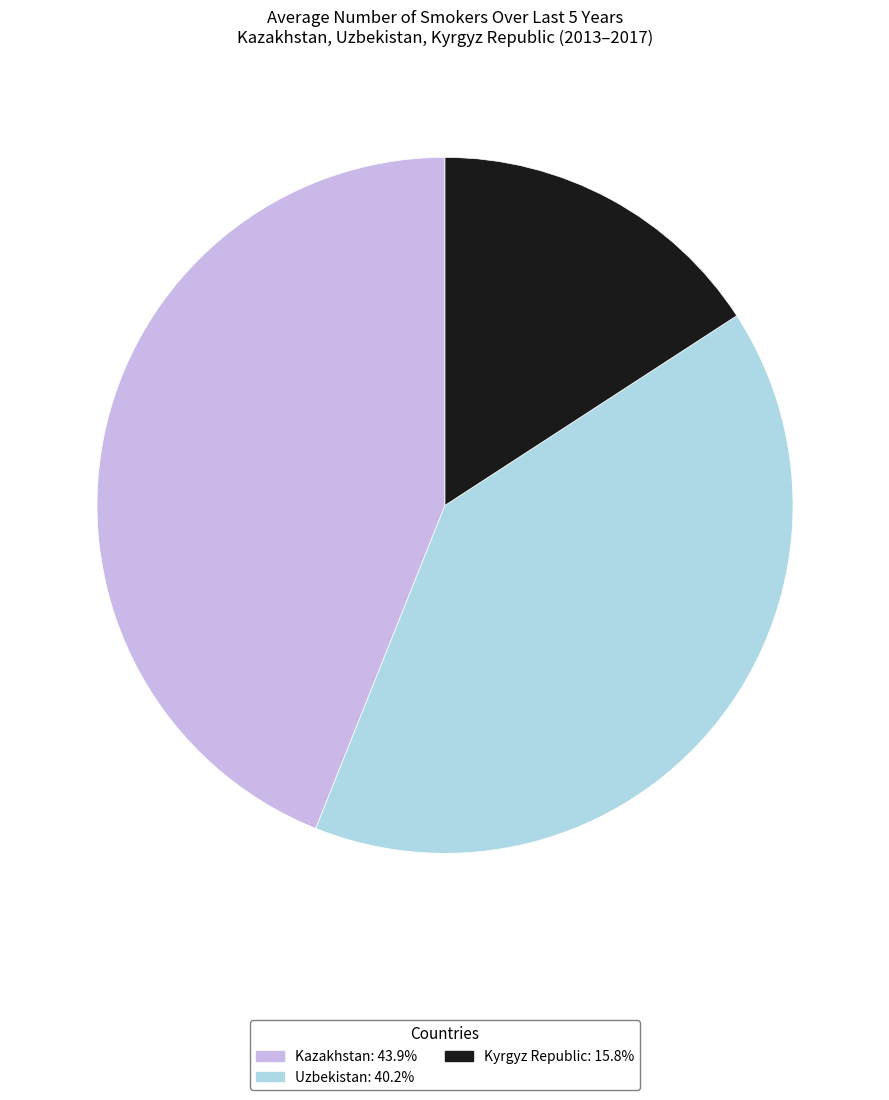

Is it true that Kyrgyz Republic is 1% of the pie?

False